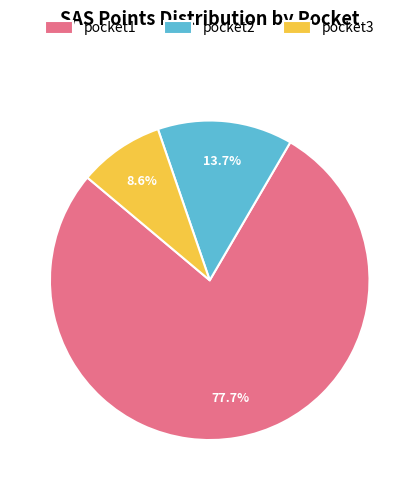

What is the largest slice in the pie chart?

pocket1